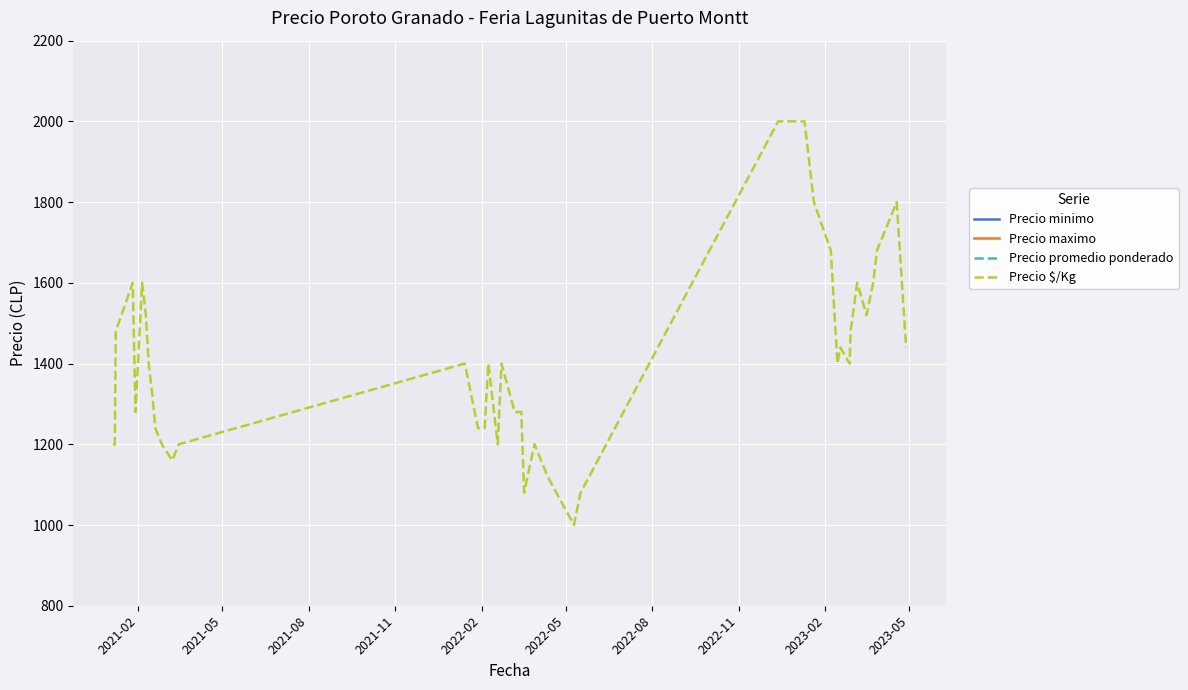

What is the lowest value of the Precio $/Kg series?

1000